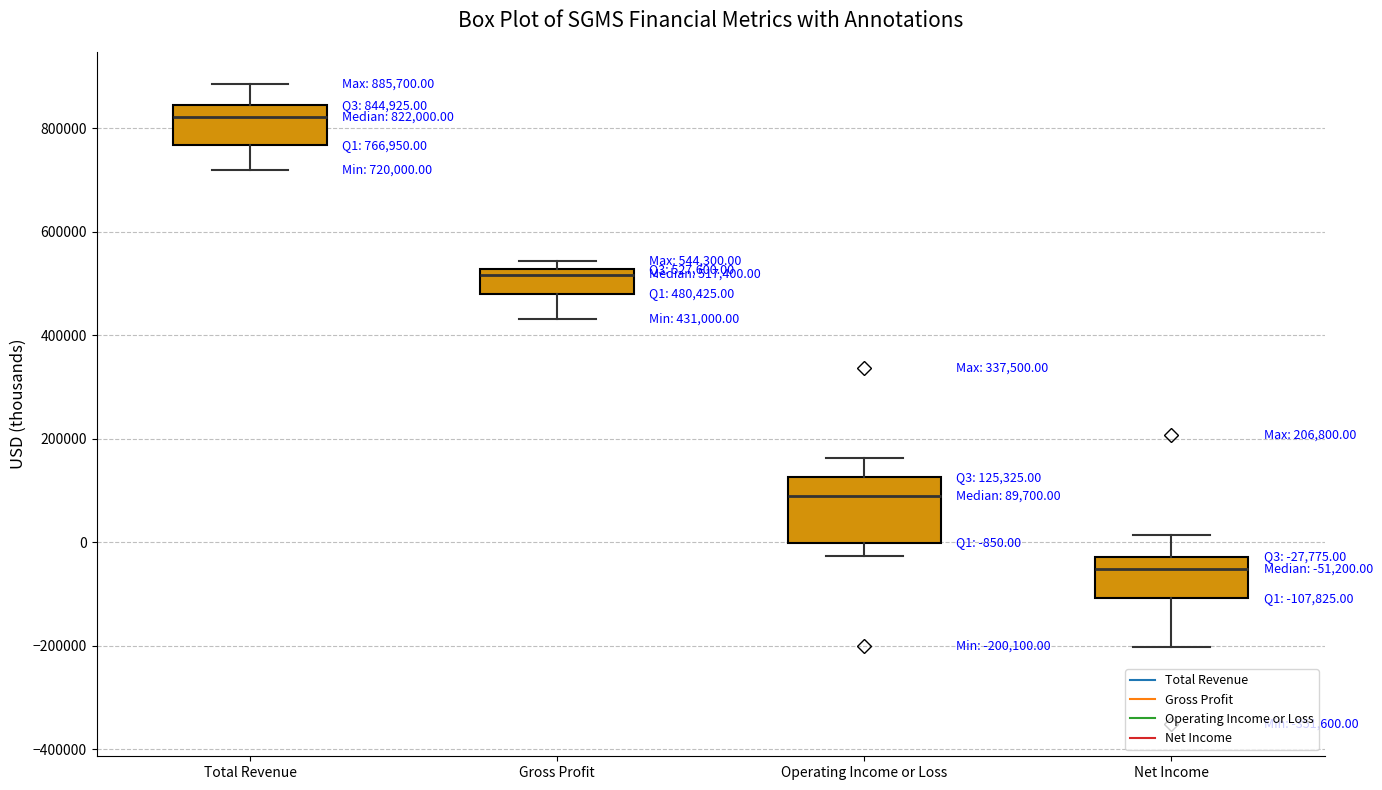

Comparing the boxes themselves (not the whiskers), which one is the tallest?

Operating Income or Loss